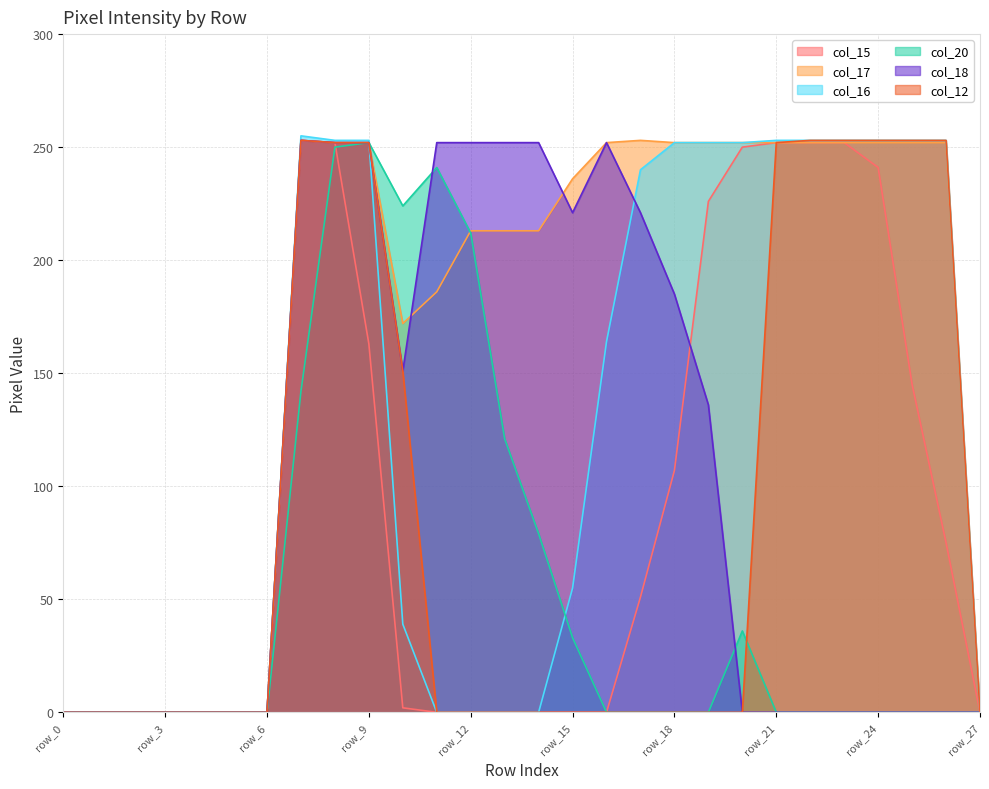

The col_12 series shows 0 at row_19. True or false?

True